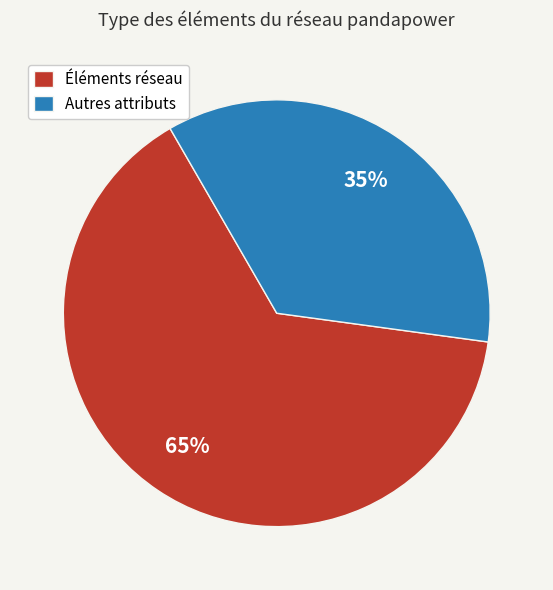

Do Autres attributs and Éléments réseau together represent more than half of the pie?

Yes